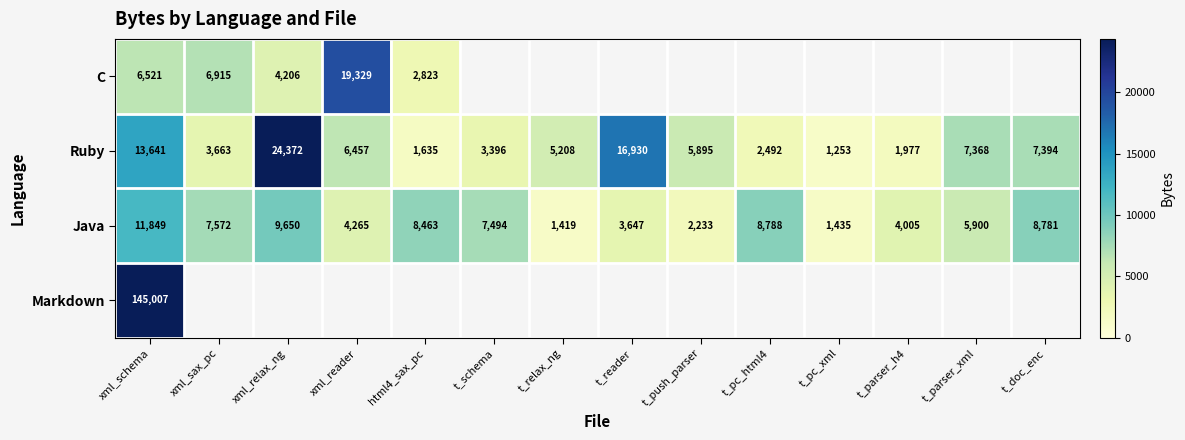

Which category has the highest value in the Ruby series?

xml_relax_ng